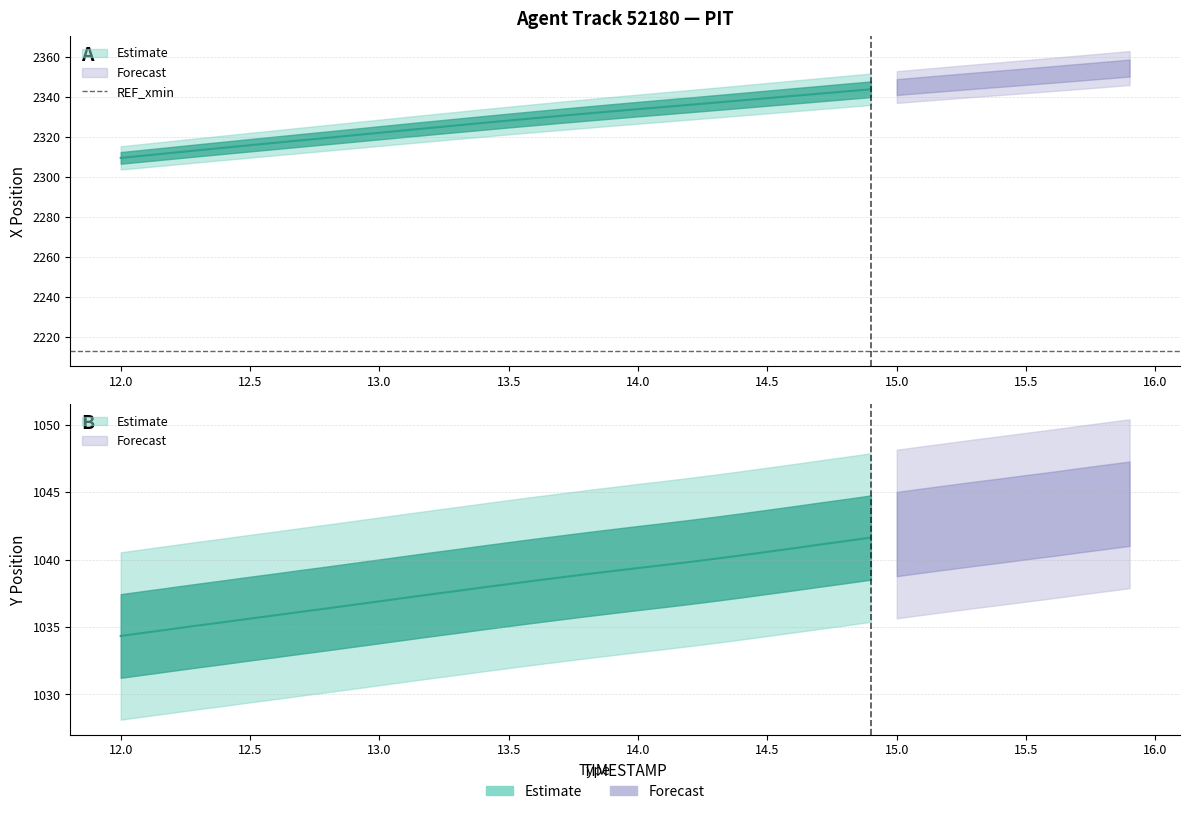

At which label does X first exceed 2334?

14.0